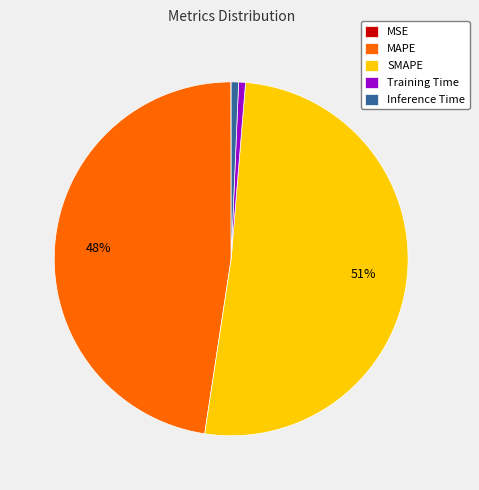

Between SMAPE and Inference Time, which is larger?

SMAPE